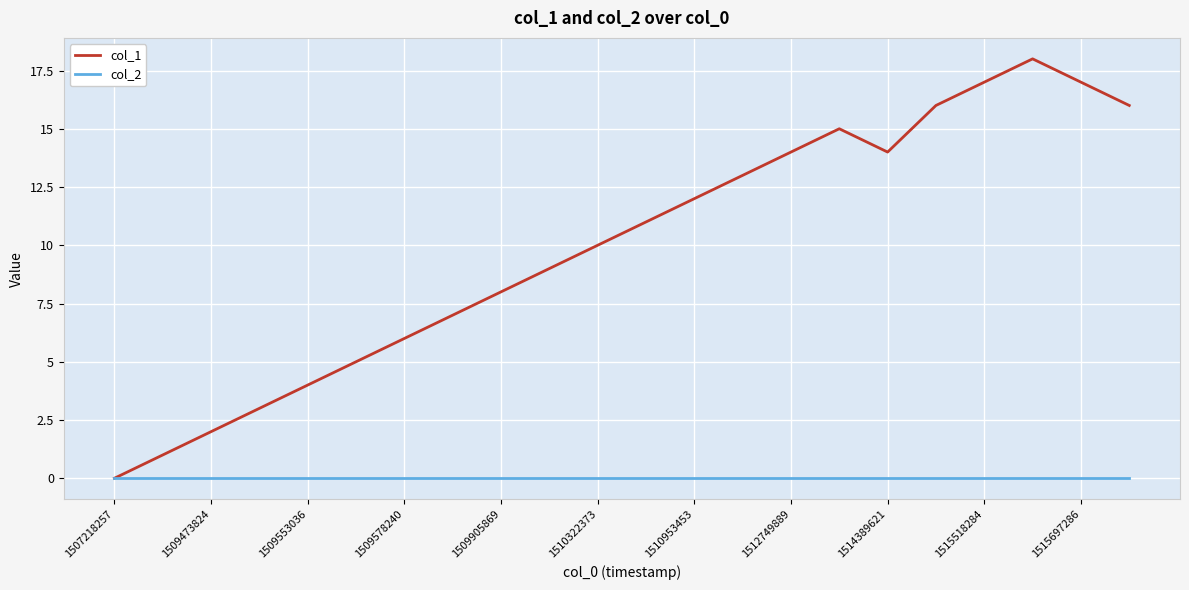

Rank the series by their maximum value, from lowest to highest.

col_2, col_1